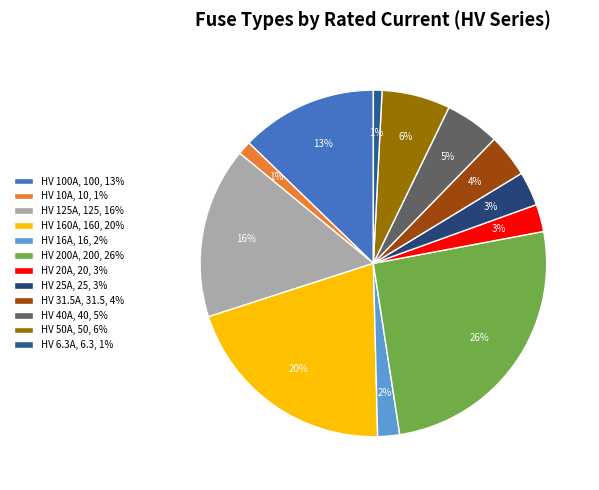

Combined, do HV 100A and HV 6.3A account for over 50%?

No